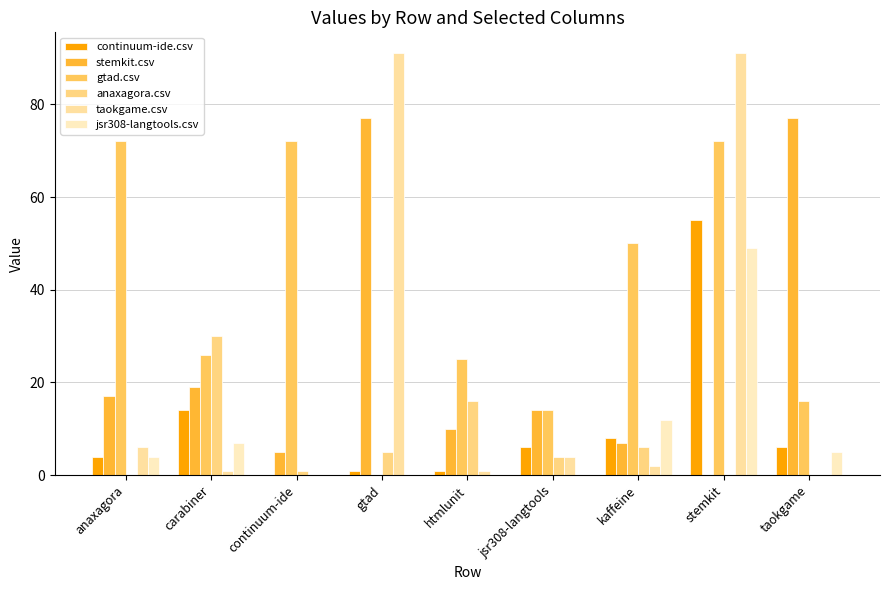

Reading left to right, what are all the values shown in this chart?

continuum-ide.csv: anaxagora=4	carabiner=14	continuum-ide=0	gtad=1	htmlunit=1	jsr308-langtools=6	kaffeine=8	stemkit=55	taokgame=6
stemkit.csv: anaxagora=17	carabiner=19	continuum-ide=5	gtad=77	htmlunit=10	jsr308-langtools=14	kaffeine=7	stemkit=0	taokgame=77
gtad.csv: anaxagora=72	carabiner=26	continuum-ide=72	gtad=0	htmlunit=25	jsr308-langtools=14	kaffeine=50	stemkit=72	taokgame=16
anaxagora.csv: anaxagora=0	carabiner=30	continuum-ide=1	gtad=5	htmlunit=16	jsr308-langtools=4	kaffeine=6	stemkit=0	taokgame=0
taokgame.csv: anaxagora=6	carabiner=1	continuum-ide=0	gtad=91	htmlunit=1	jsr308-langtools=4	kaffeine=2	stemkit=91	taokgame=0
jsr308-langtools.csv: anaxagora=4	carabiner=7	continuum-ide=0	gtad=0	htmlunit=0	jsr308-langtools=0	kaffeine=12	stemkit=49	taokgame=5